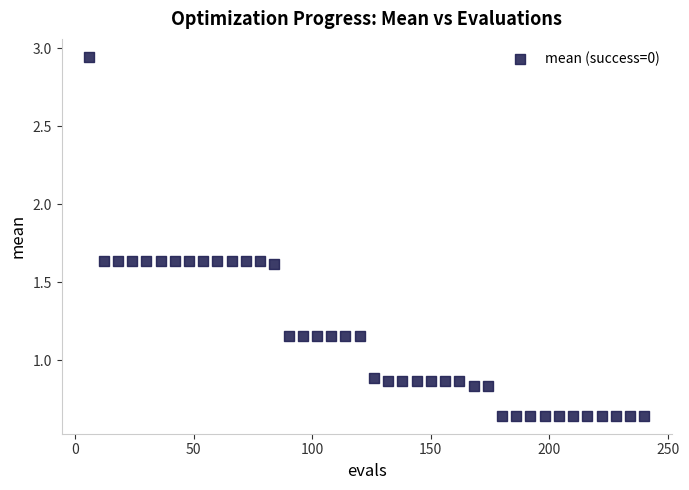

What is the range of Y values (max minus min)?

2.3